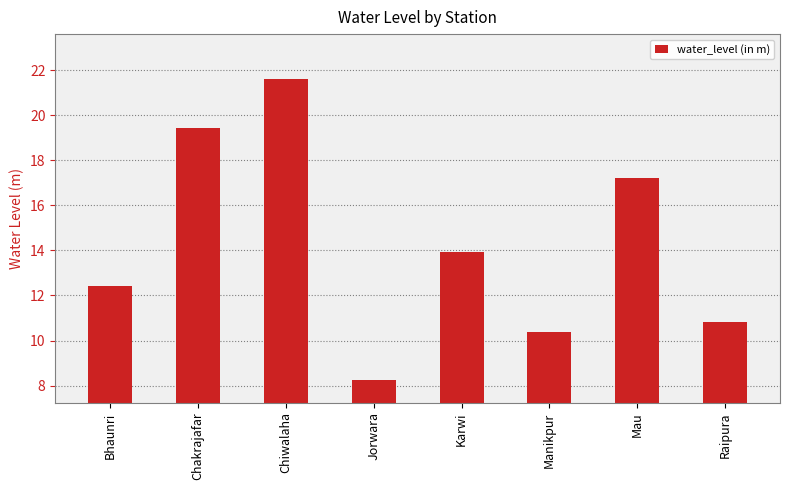

What is the difference between the maximum and minimum values?

13.4